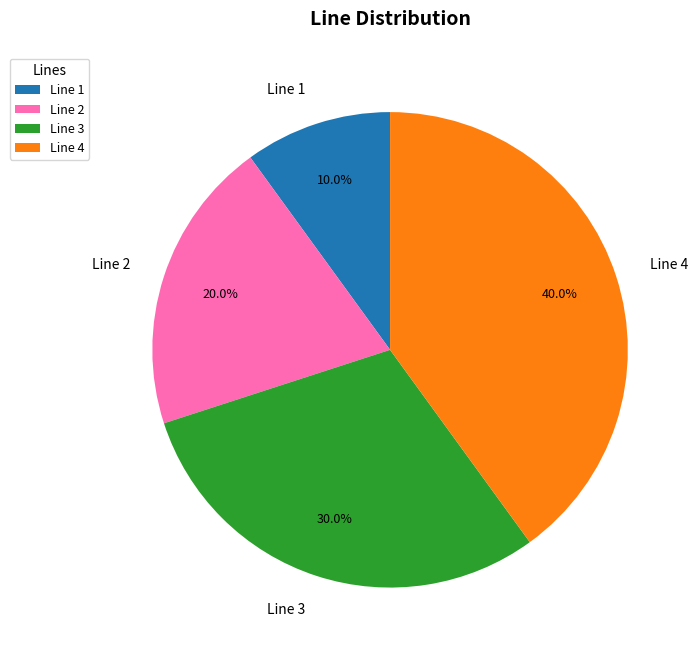

What percentage is the Line 4 slice, to the nearest percent?

40%